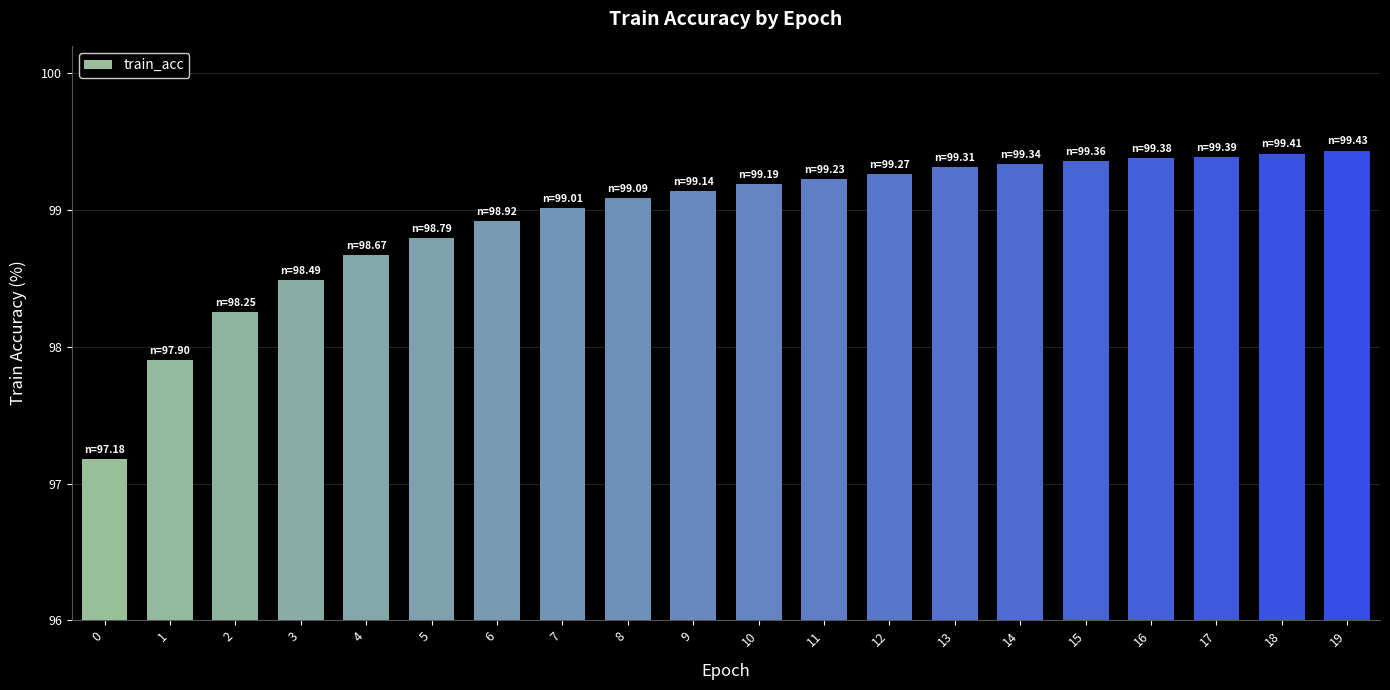

What is the difference between the values at 5 and 18?

0.6